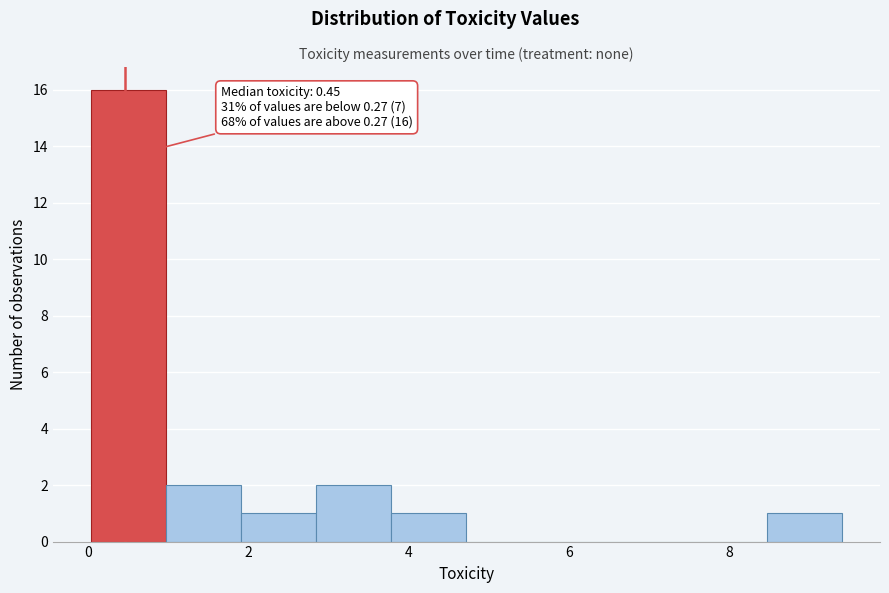

Over which range of the x-axis is the bar tallest?

0.0 to 1.0